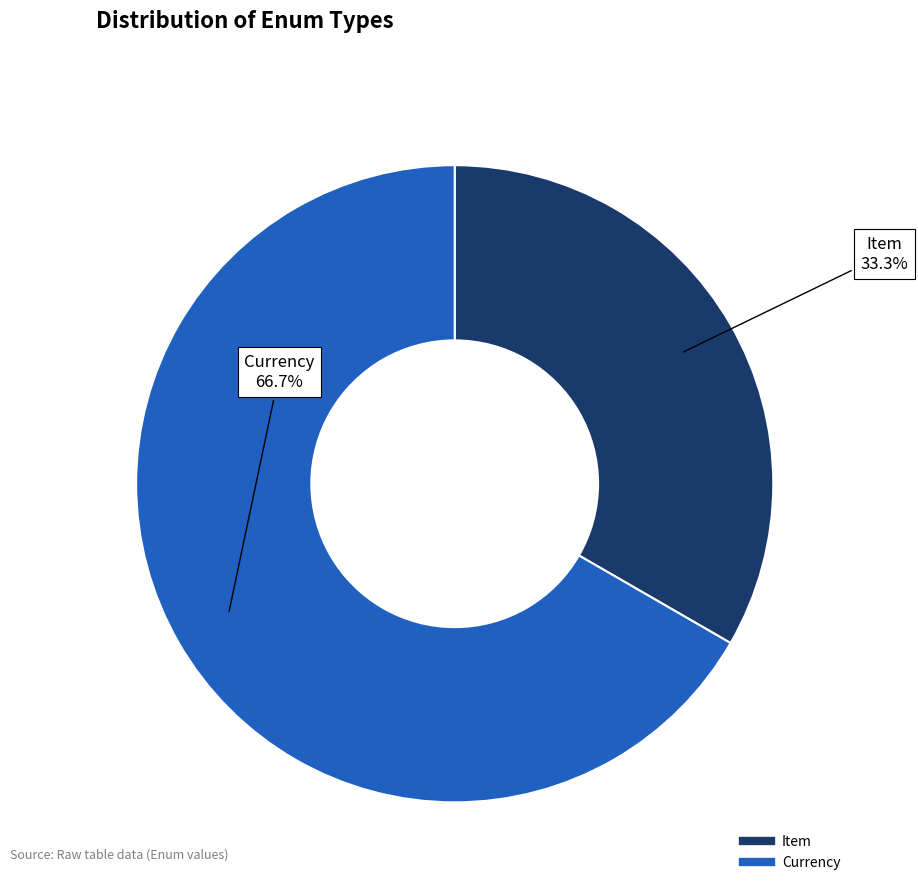

Which category has the smallest portion of the pie?

Item